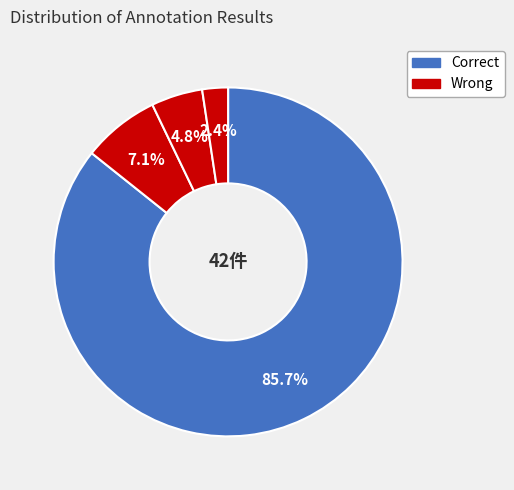

How many segments does this pie chart have?

4